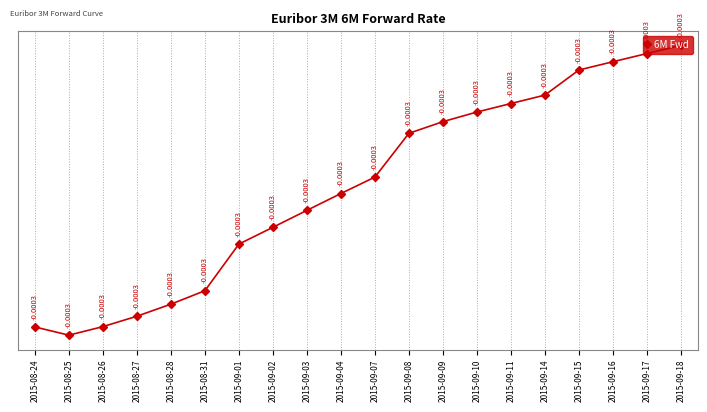

How many points are lower than both their immediate neighbors (excluding endpoints)?

1